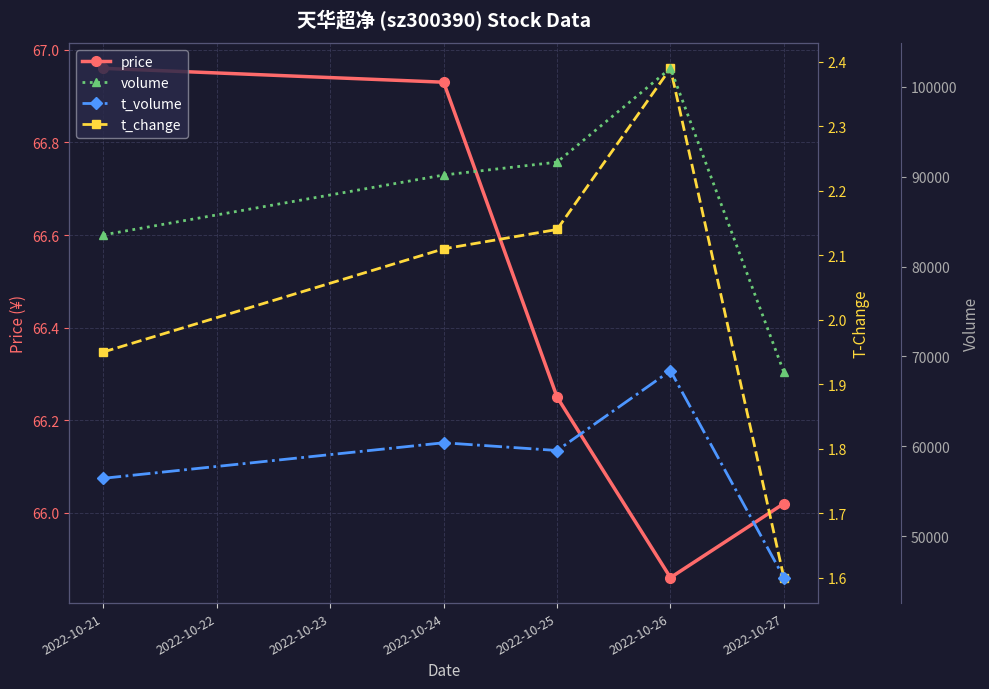

What is the difference between the maximum and minimum values in the t_change series?

0.8